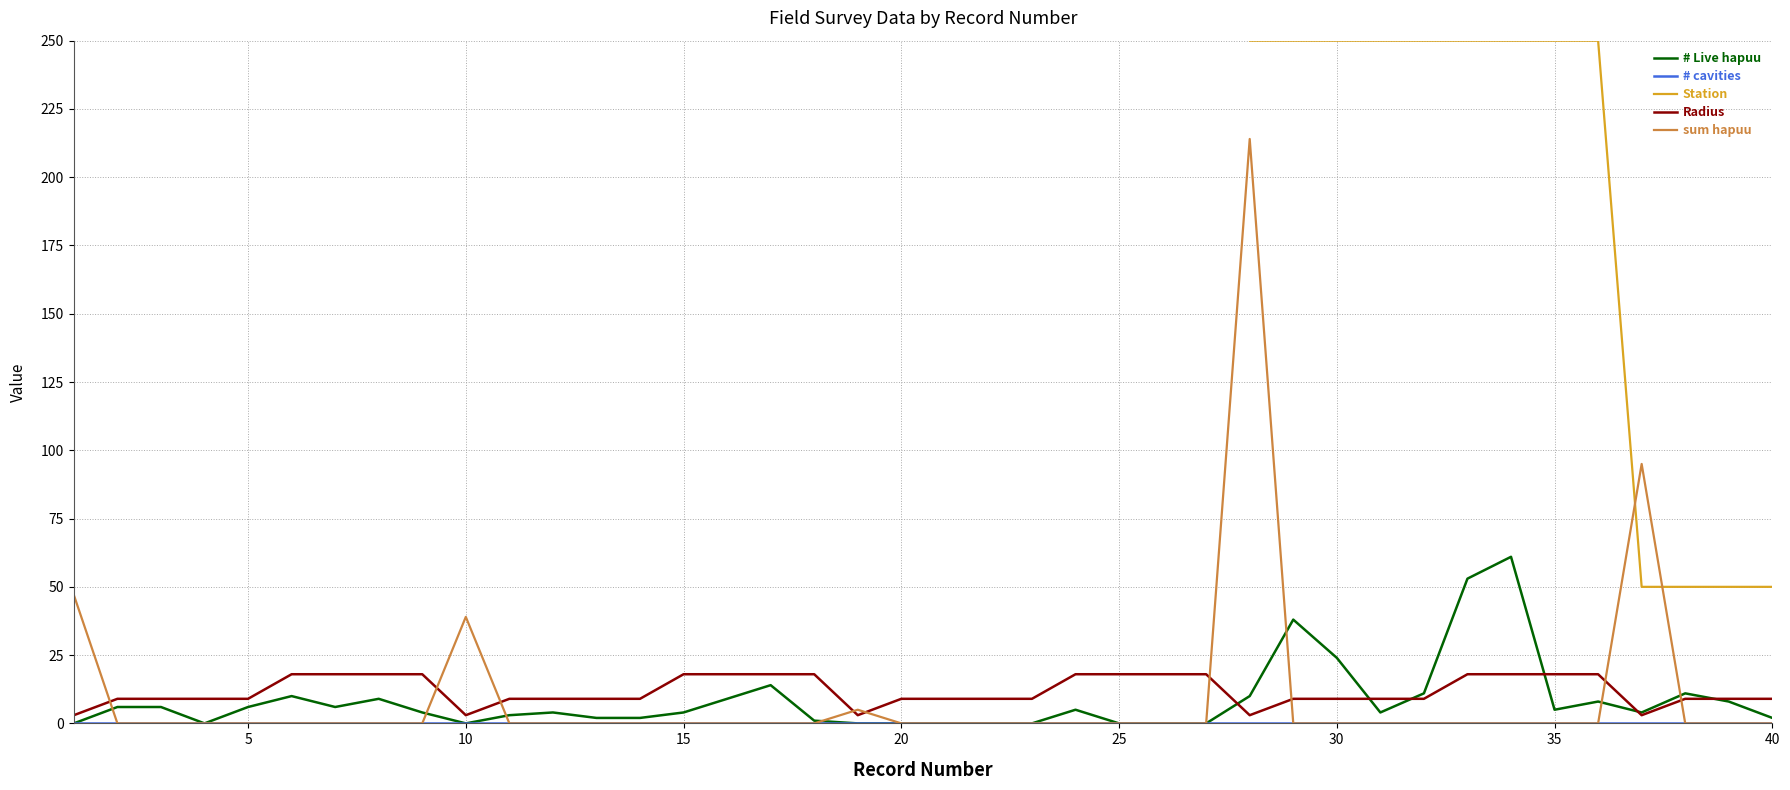

The sum hapuu series shows 0 at 25. True or false?

True